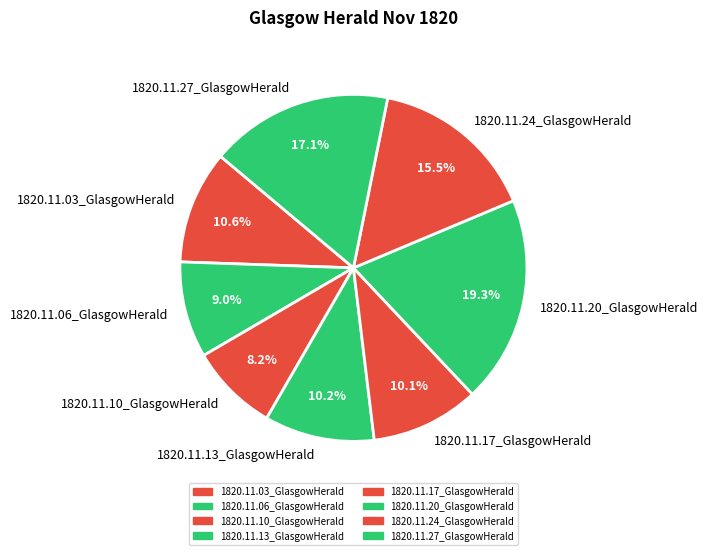

What is the smallest slice in the pie chart?

1820.11.10_GlasgowHerald